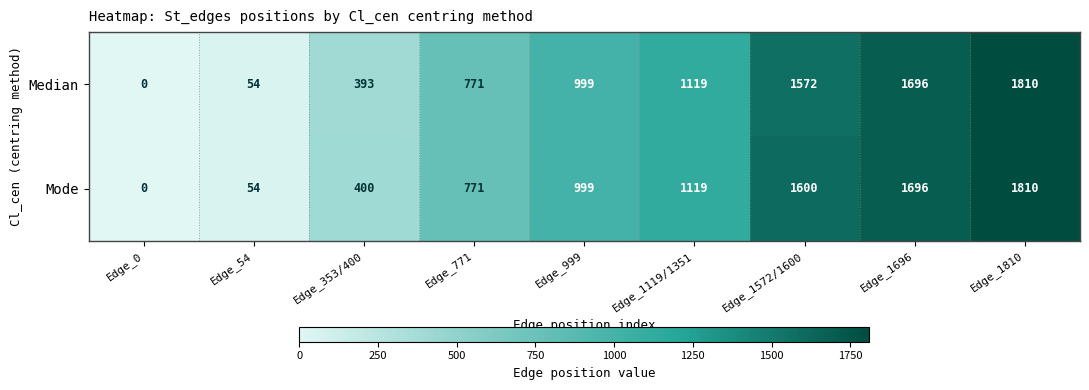

Which series changed the most between Edge_353/400 and Edge_1810?

Median